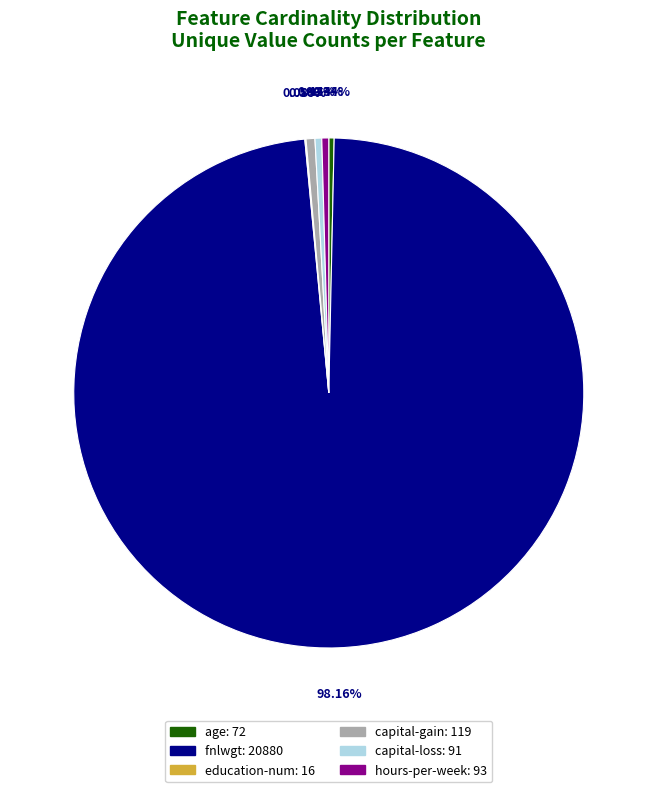

How much of the chart is everything except capital-loss?

99.6%